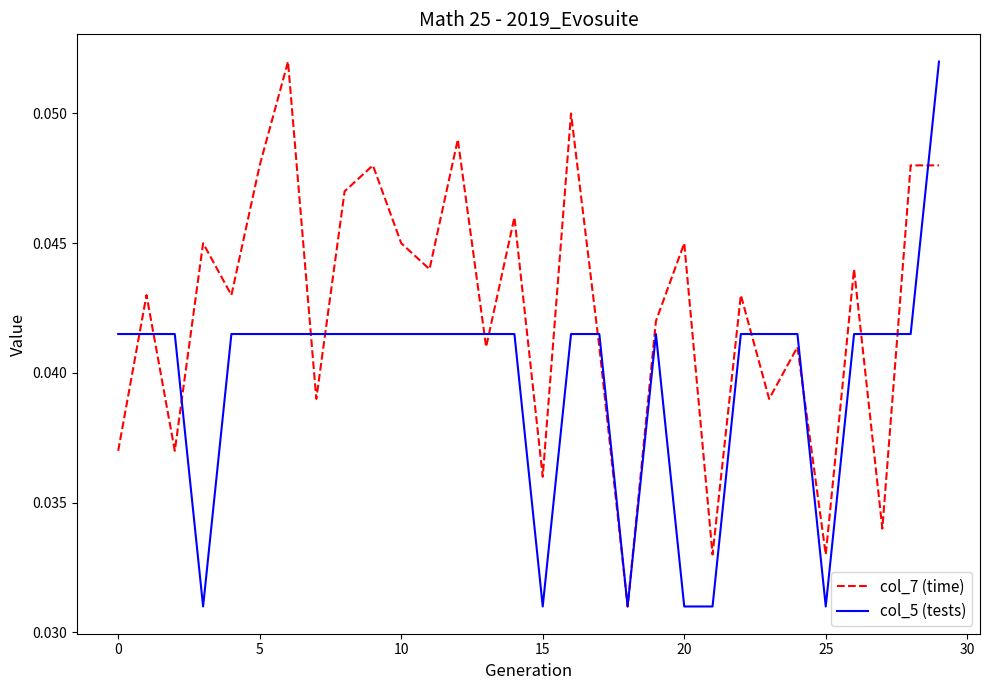

Which series has the largest total across all categories?

col_7 (time)